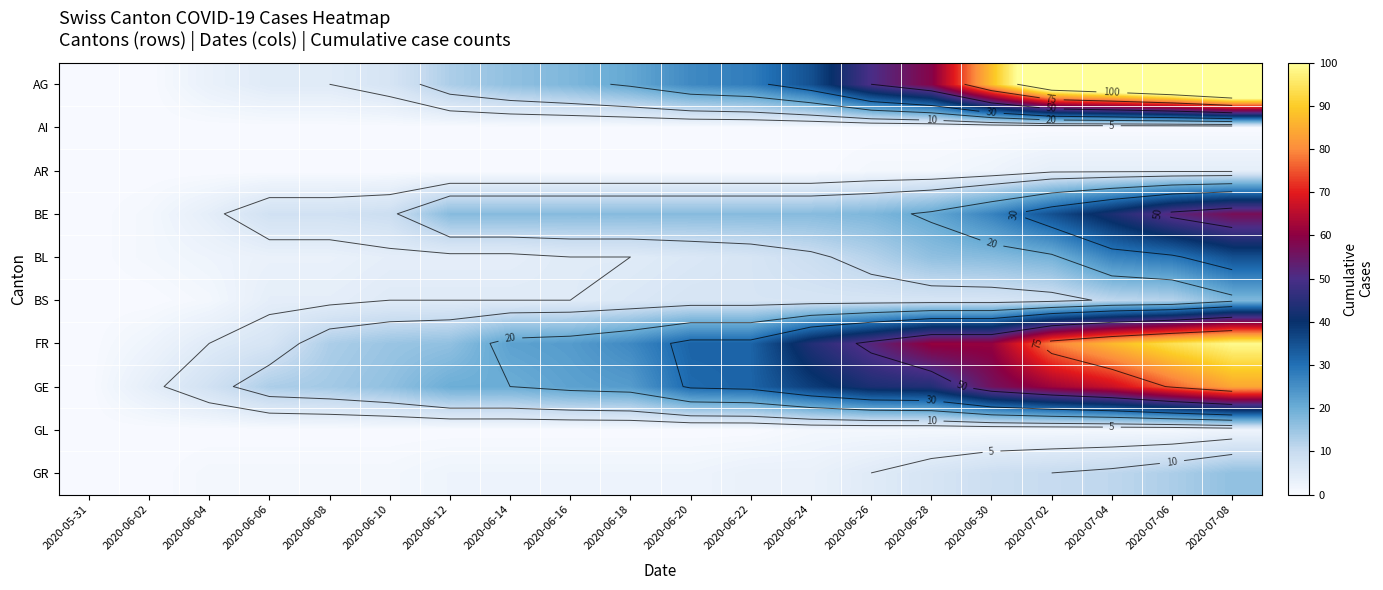

List the series in order of their peak value, lowest first.

AI, GL, AR, GR, BS, BL, BE, GE, FR, AG